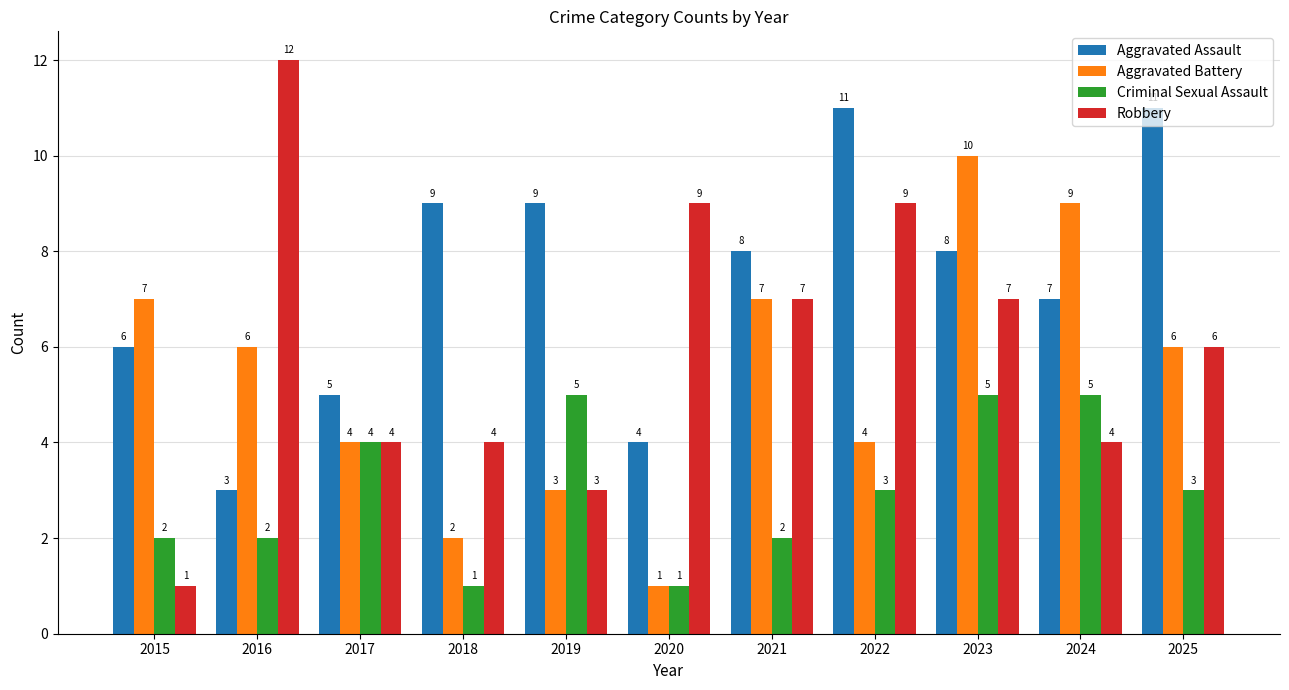

How many bars are there in total?

44